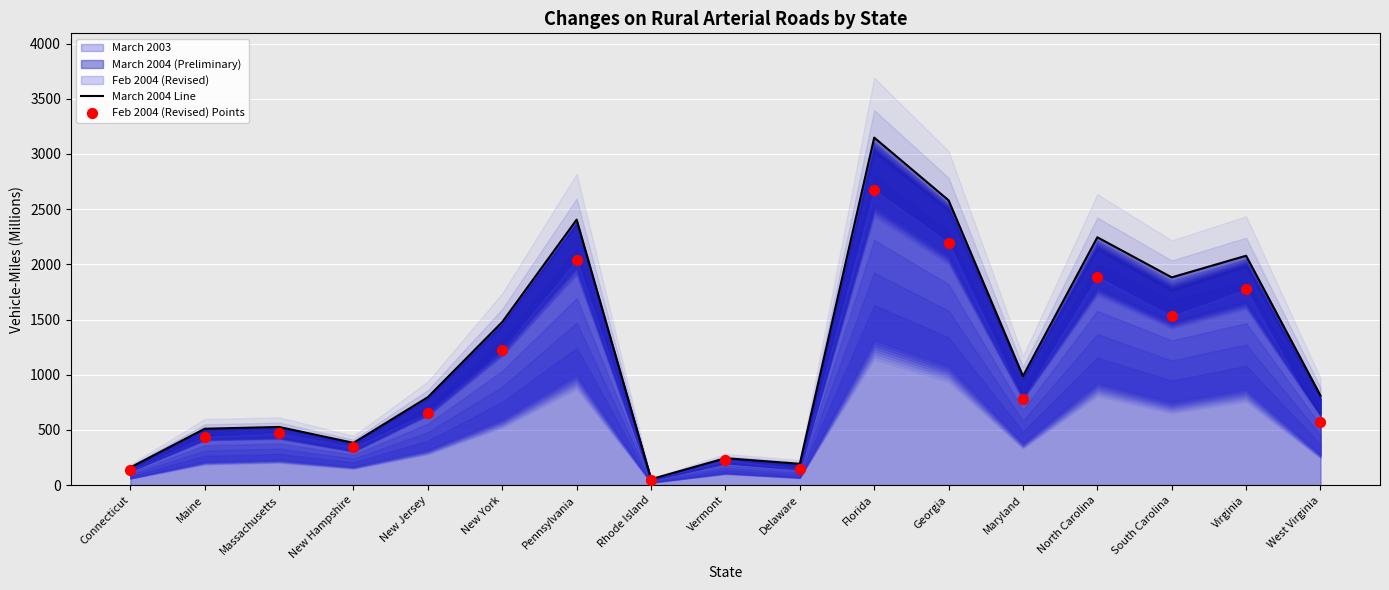

At which category is the sum across all series the highest?

Florida